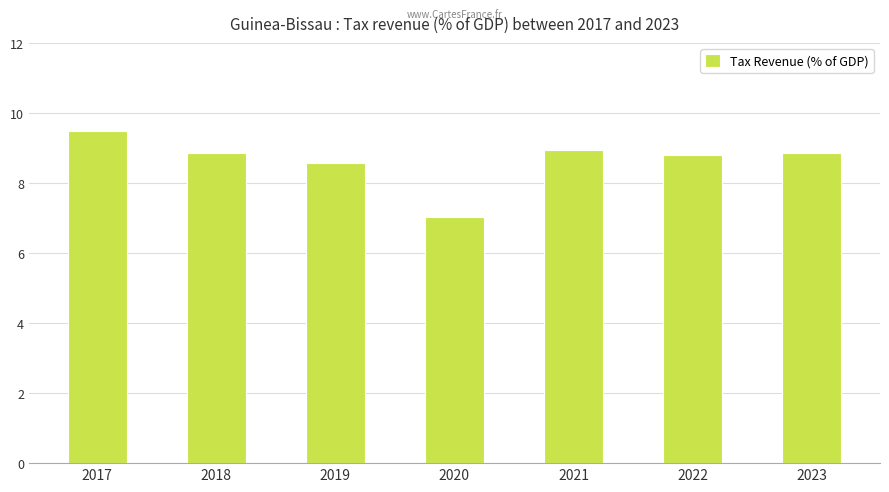

What is the sum of all values?

60.5